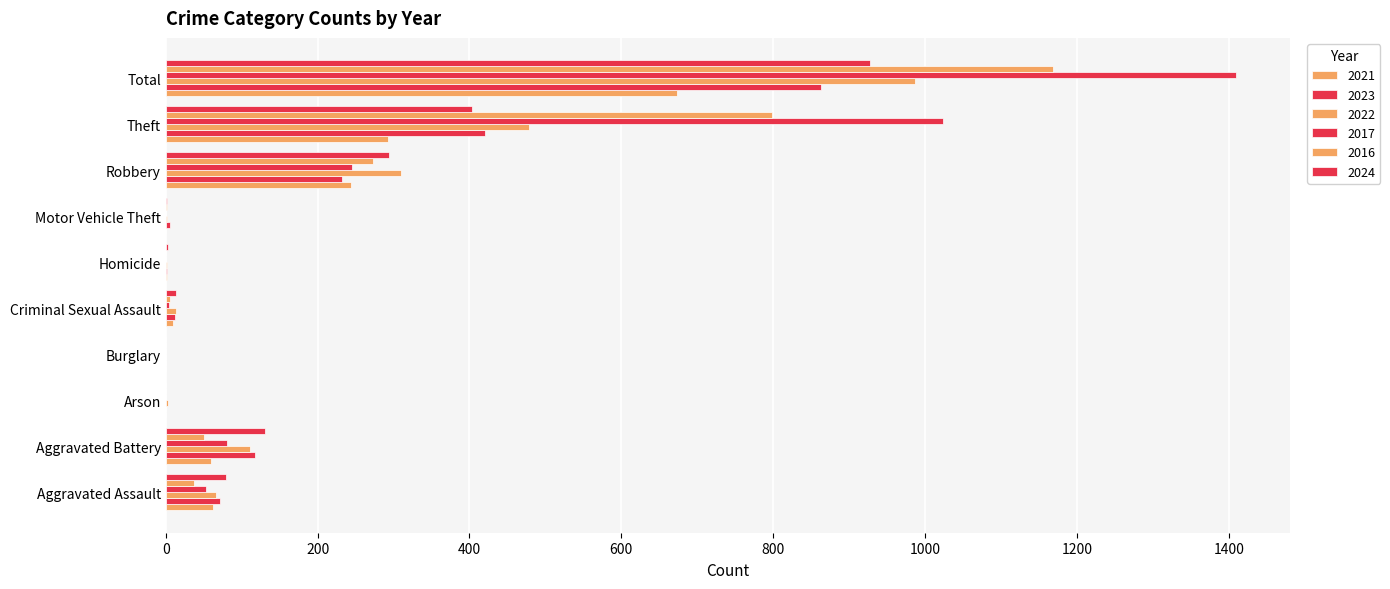

How many data points does each series have?

10